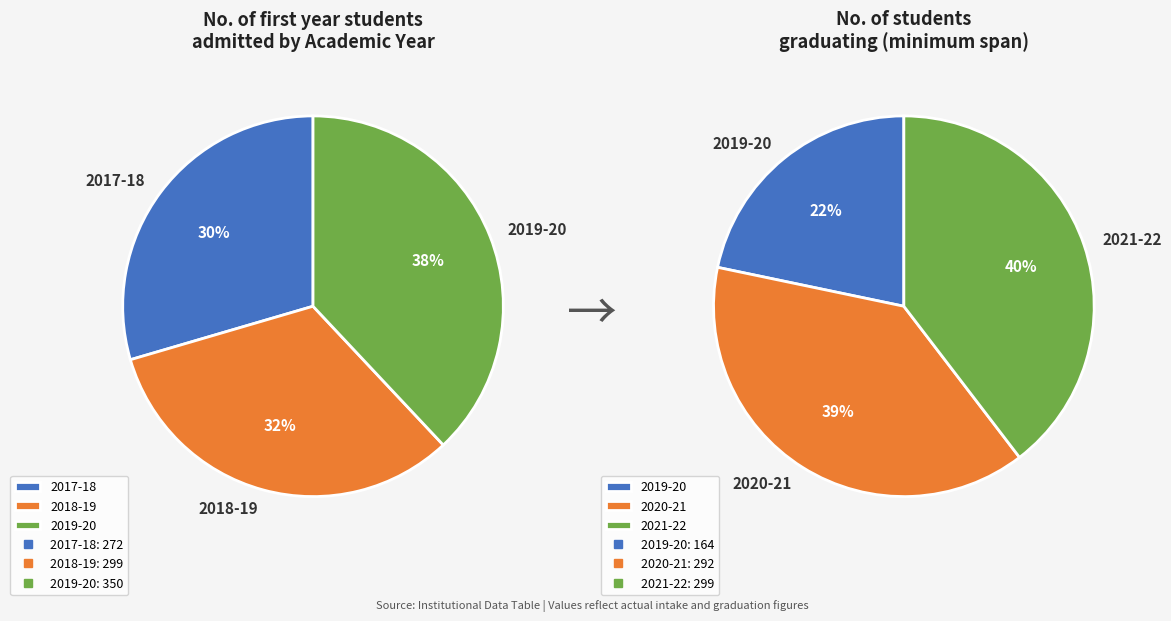

What is the change in value from 2017-18 to 2019-20?

+78